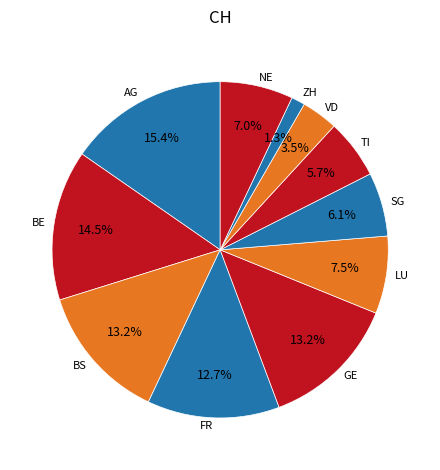

Count the number of slices in the pie.

11